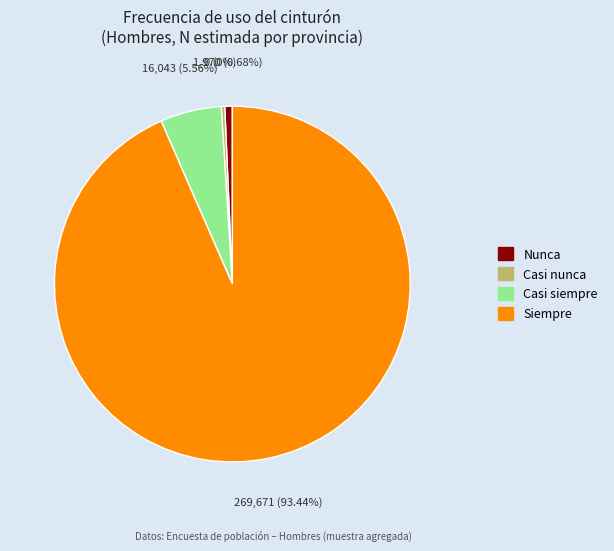

Is the sum of Siempre and Casi siempre greater than half?

Yes